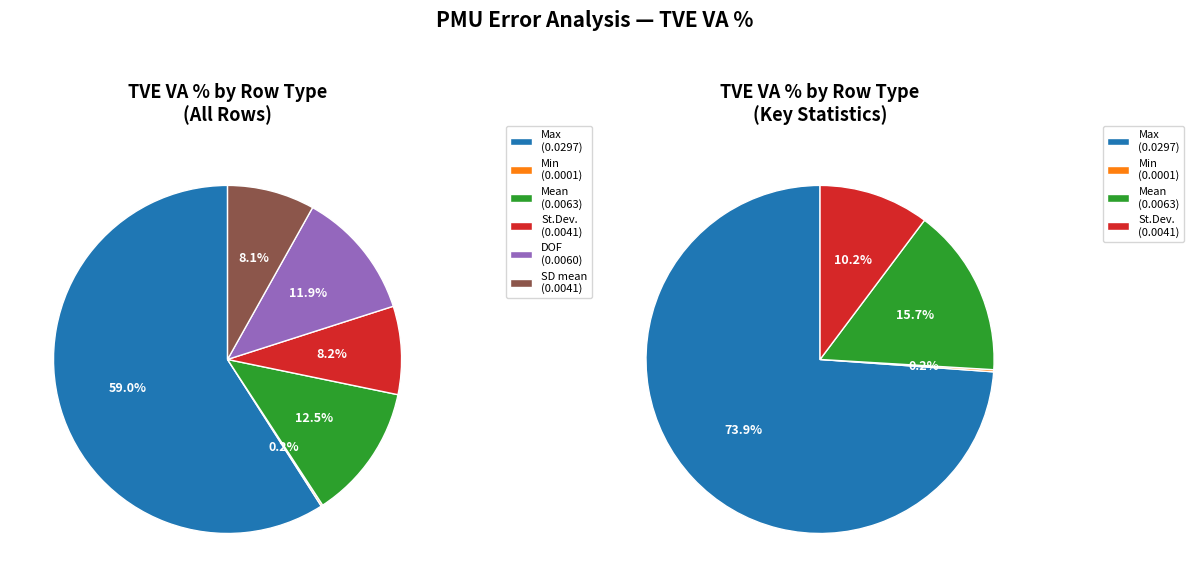

Rank the categories by value from lowest to highest.

Min, SD mean, St.Dev., DOF, Mean, Max